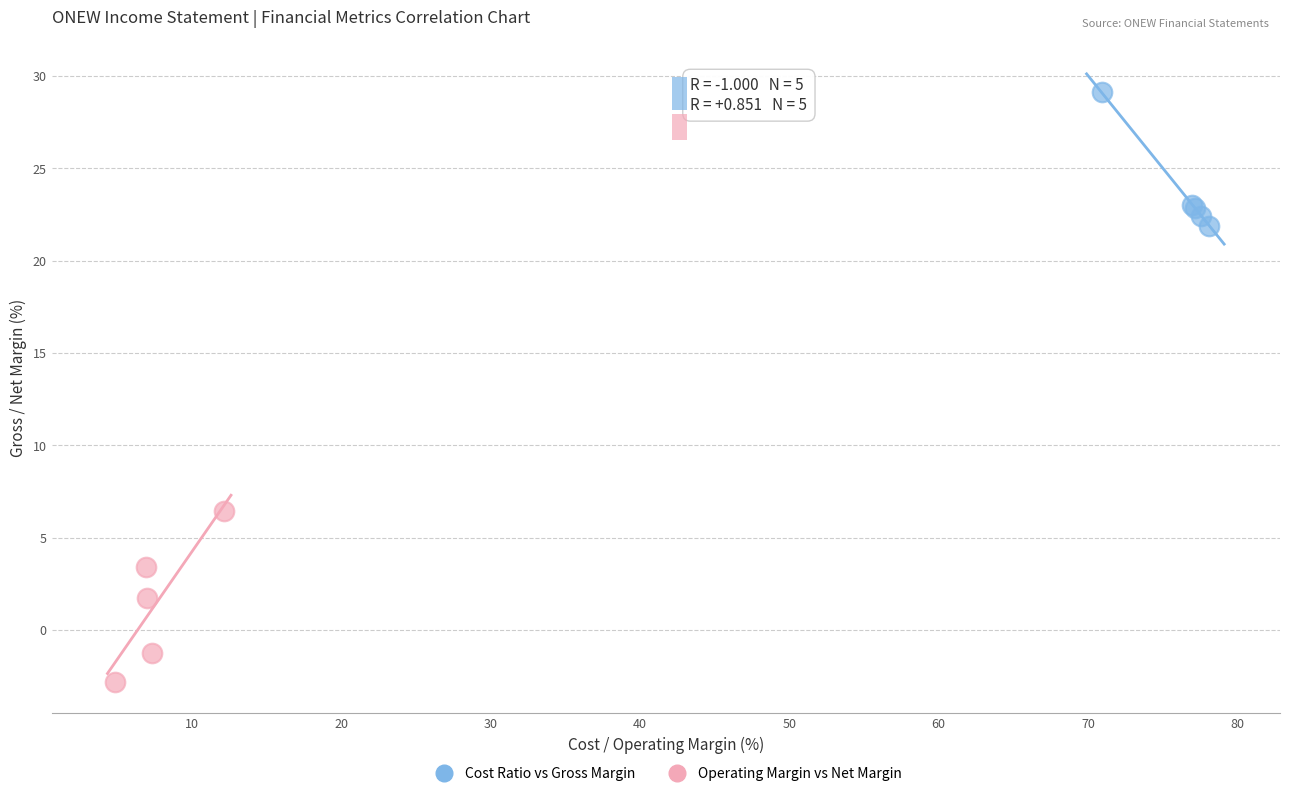

Which series has the widest spread of Y values?

Operating Margin vs Net Margin